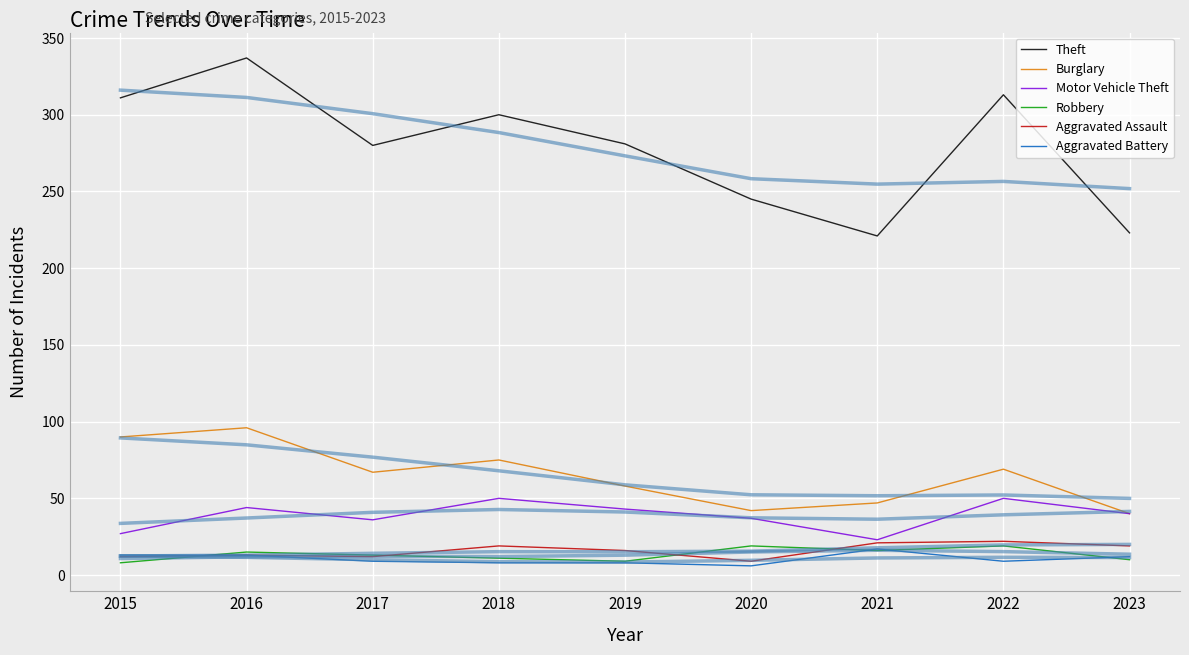

Reading left to right, list all the values displayed in this chart.

Theft: 2015=311	2016=337	2017=280	2018=300	2019=281	2020=245	2021=221	2022=313	2023=223
Burglary: 2015=90	2016=96	2017=67	2018=75	2019=58	2020=42	2021=47	2022=69	2023=40
Motor Vehicle Theft: 2015=27	2016=44	2017=36	2018=50	2019=43	2020=37	2021=23	2022=50	2023=40
Robbery: 2015=8	2016=15	2017=13	2018=11	2019=9	2020=19	2021=16	2022=19	2023=10
Aggravated Assault: 2015=12	2016=13	2017=12	2018=19	2019=16	2020=9	2021=21	2022=22	2023=19
Aggravated Battery: 2015=13	2016=13	2017=9	2018=8	2019=8	2020=6	2021=17	2022=9	2023=12